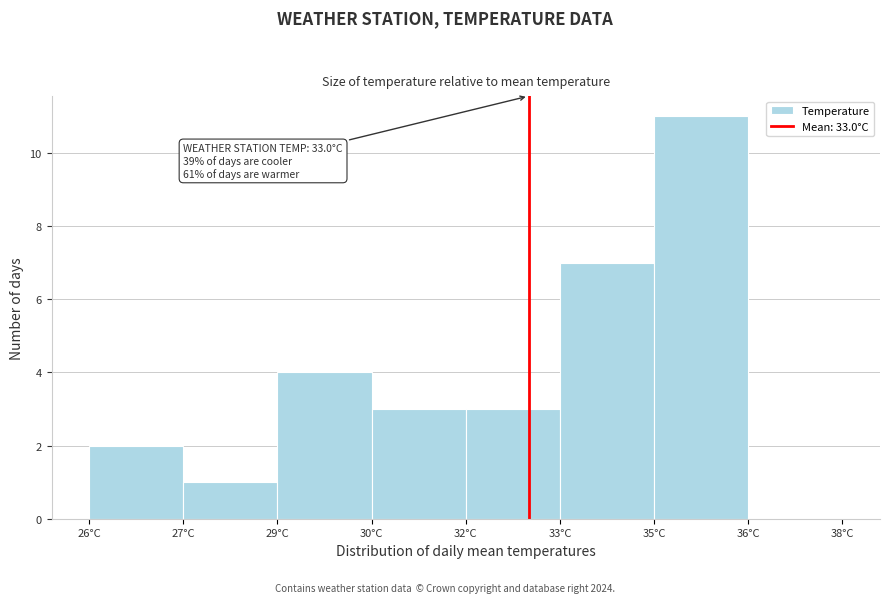

Reading left to right, what are all the values shown in this chart?

26°C=2	27°C=1	29°C=4	30°C=3	32°C=3	33°C=7	35°C=11	36°C=0